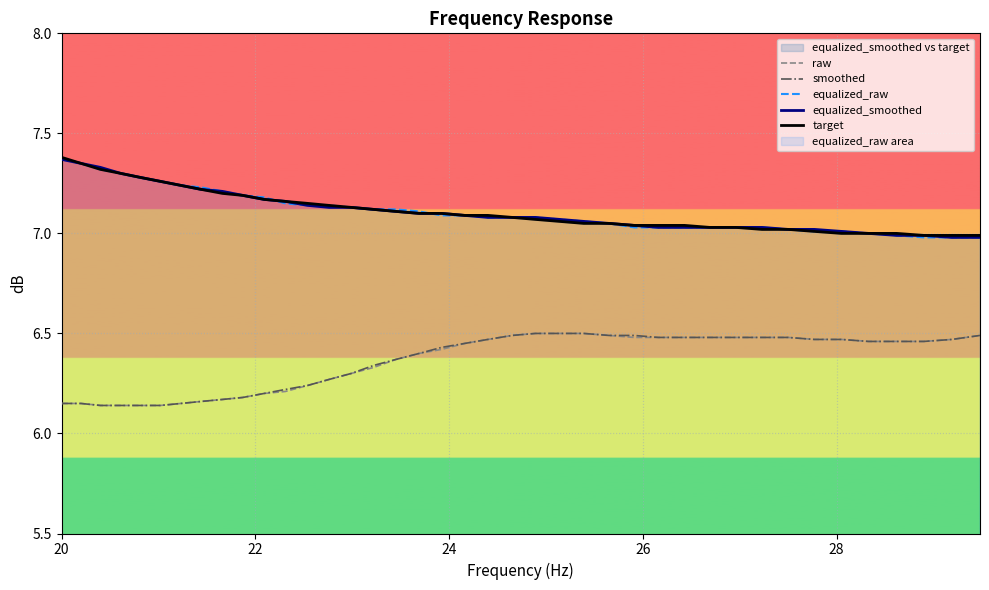

How many lines are shown in the chart?

5